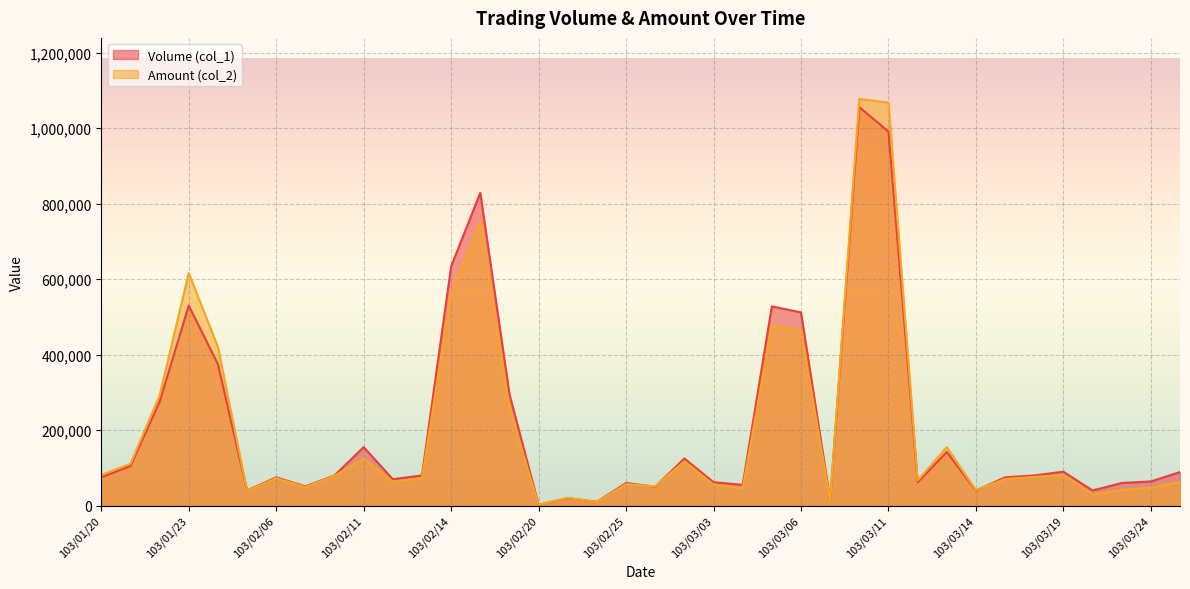

Count the number of categories in the chart.

38